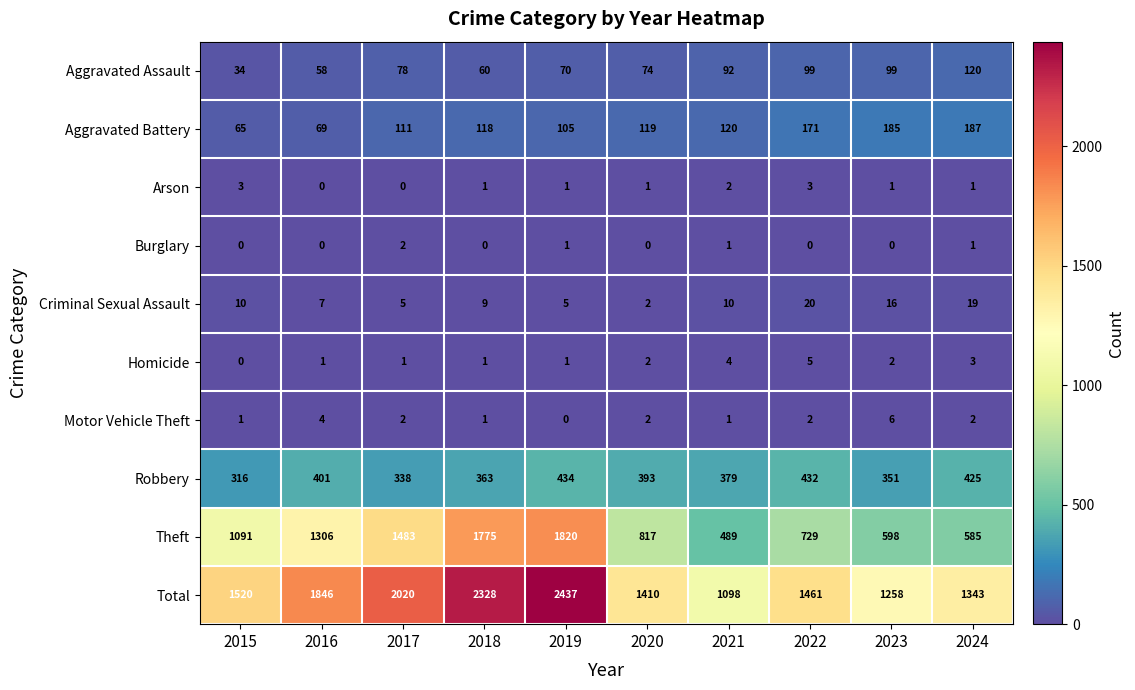

Which series has the largest total across all categories?

Total